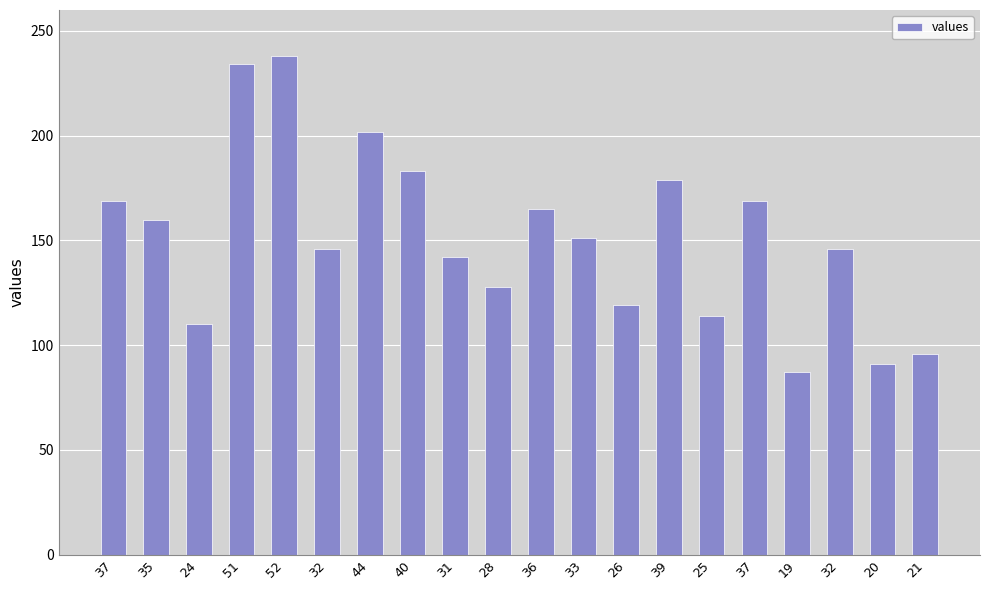

Are the bars horizontal?

No